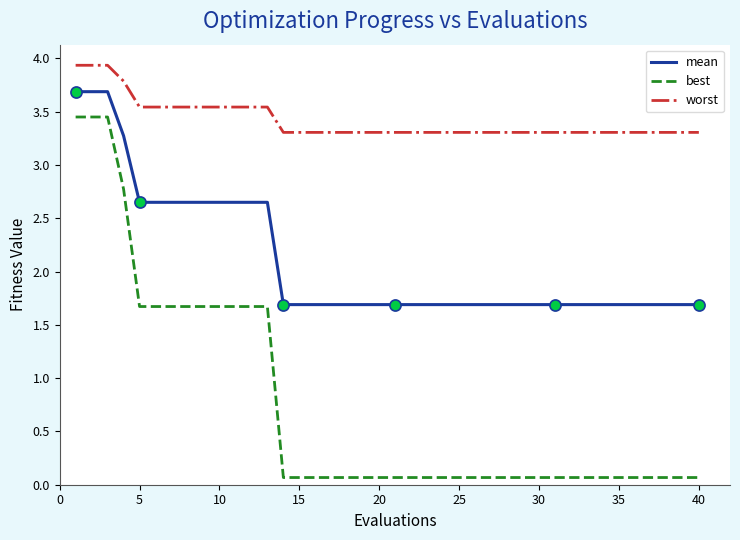

Rank the series by their maximum value, from lowest to highest.

best, mean, worst